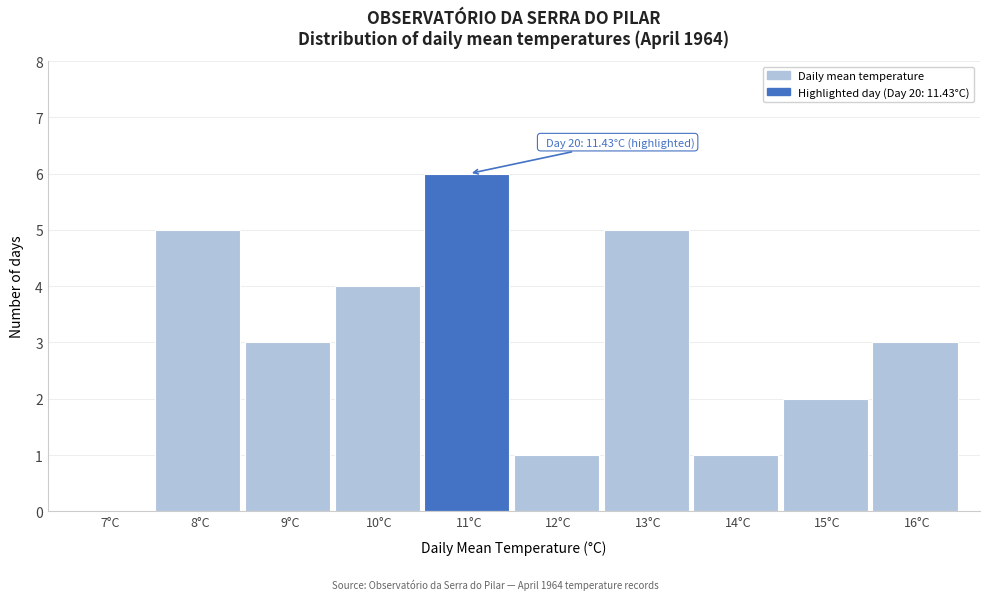

Reading right to left, transcribe all the data shown in this chart.

16°C=3	15°C=2	14°C=1	13°C=5	12°C=1	11°C=6	10°C=4	9°C=3	8°C=5	7°C=0